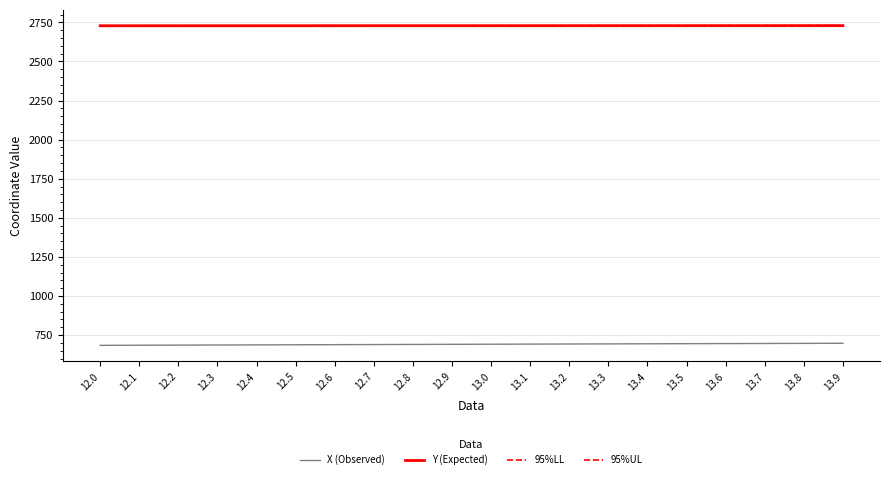

What is the difference between the highest and lowest values at 13.8?

2031.7